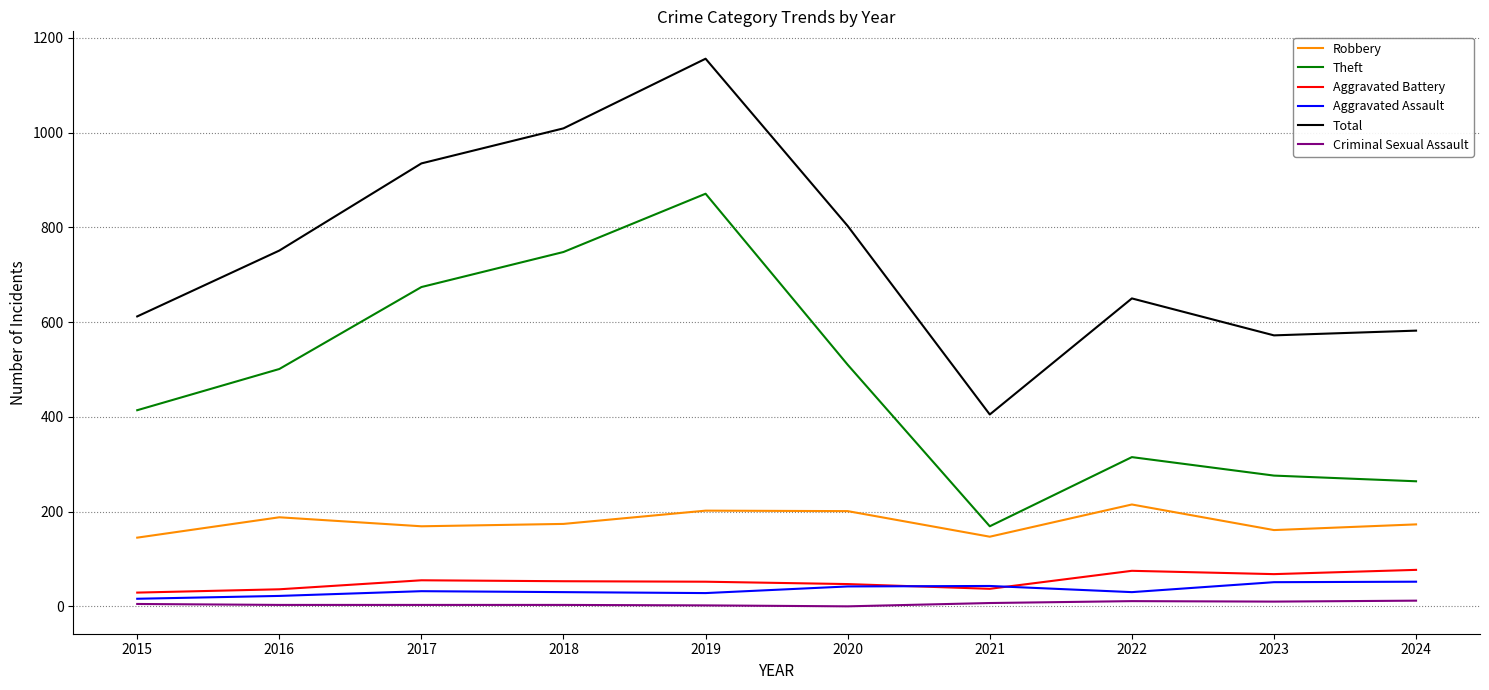

True or false: Theft has a value of 276 at 2023.

True